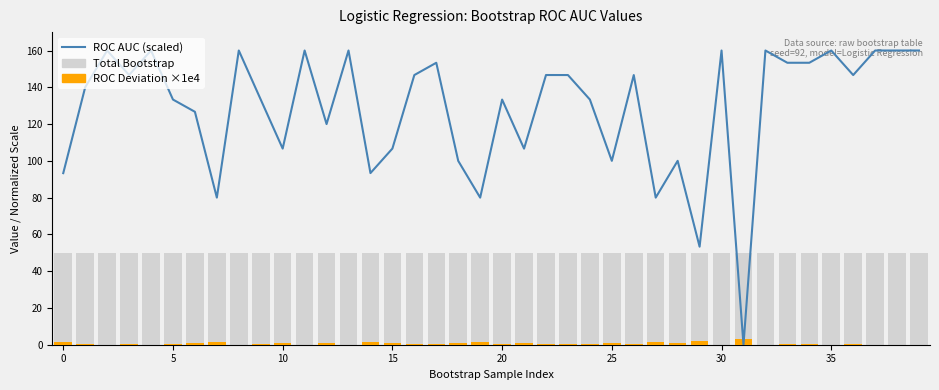

What is the label of the 15th bar from the left?

14